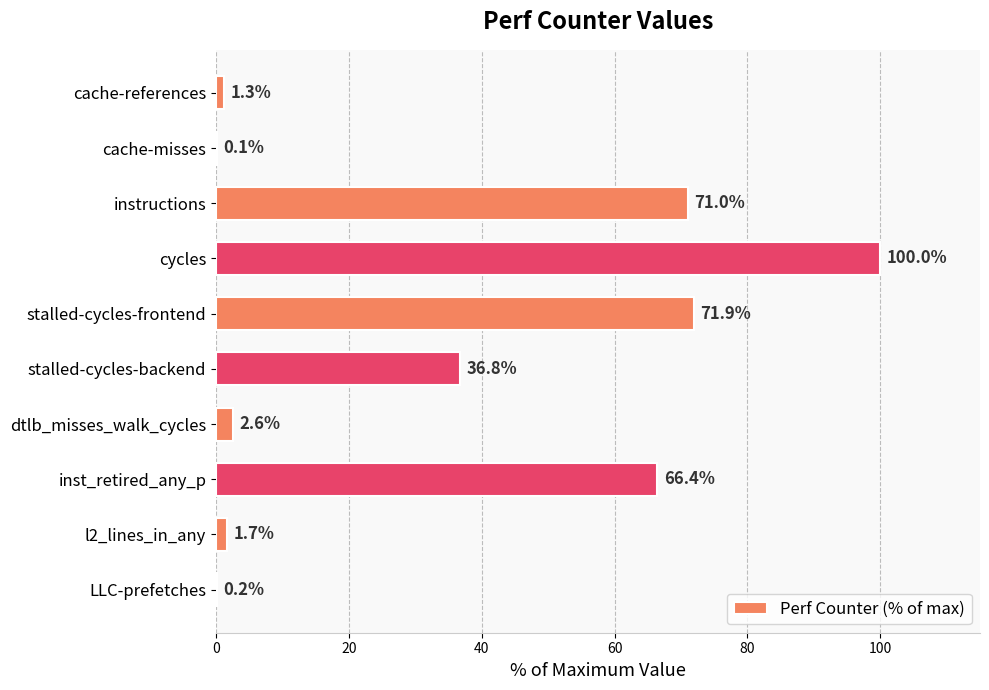

Is it true that the value at stalled-cycles-frontend is 71.9?

True